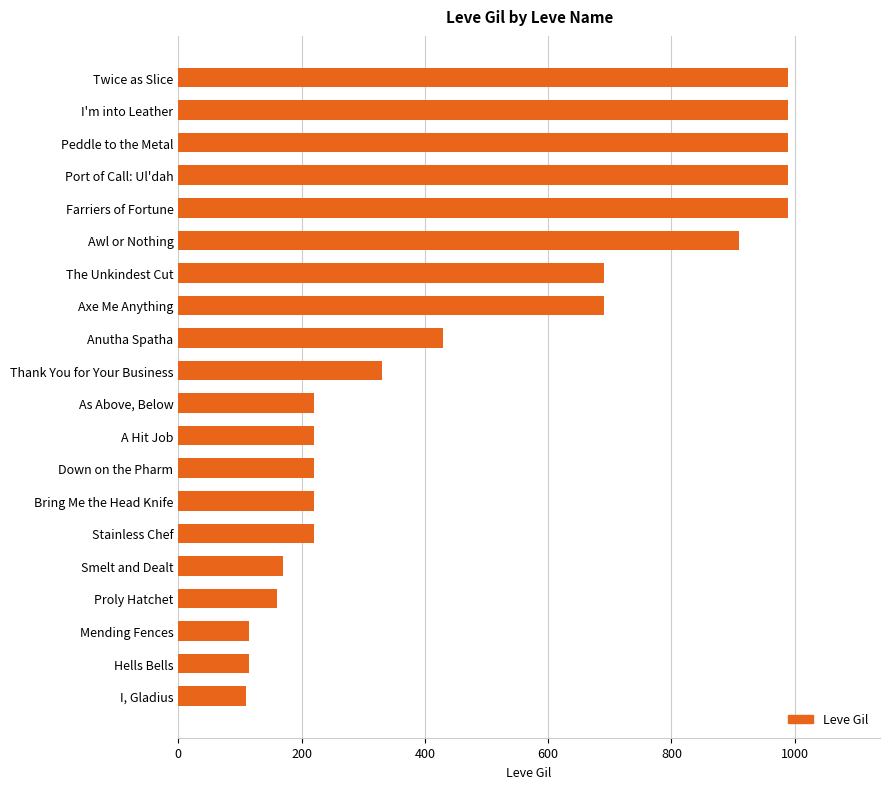

What is the difference between the second highest and minimum values?

880